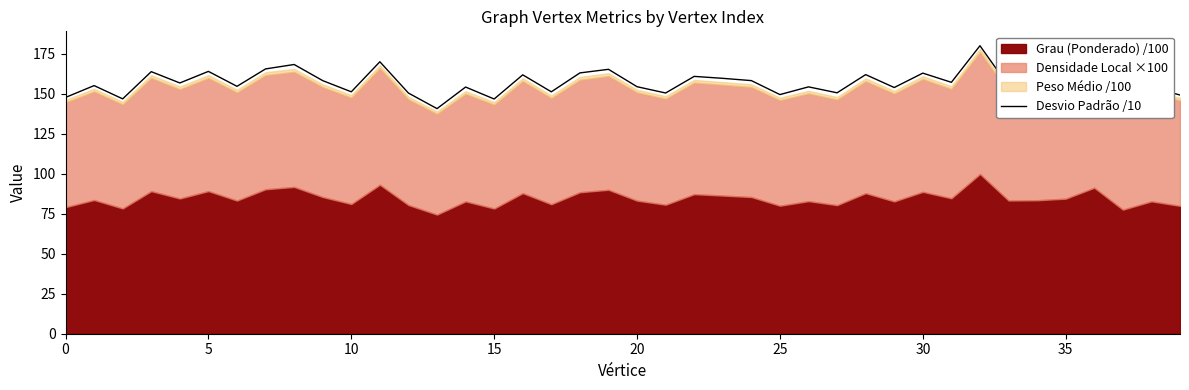

Reading right to left, what are all the values shown in this chart?

149.3	154.0	145.8	167.2	156.6	155.1	154.9	180.1	157.2	163.0	153.9	162.0	150.7	154.4	149.5	158.3	159.7	160.9	150.5	154.5	165.3	163.1	151.3	161.9	146.8	154.3	140.8	150.5	170.1	151.3	158.3	168.4	165.6	154.7	164.0	156.8	163.9	146.9	155.2	147.7